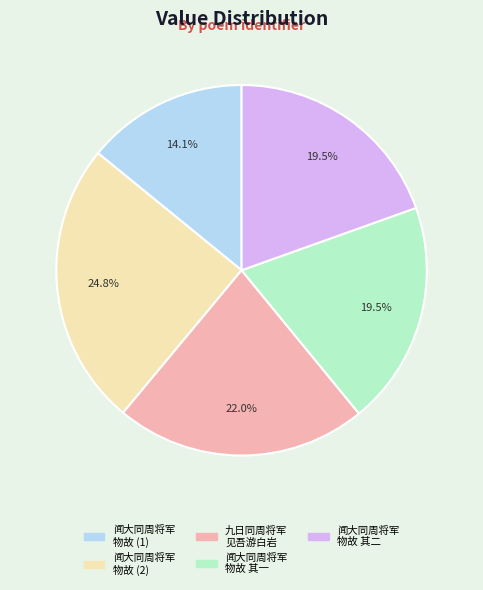

Does any single category account for the majority?

No